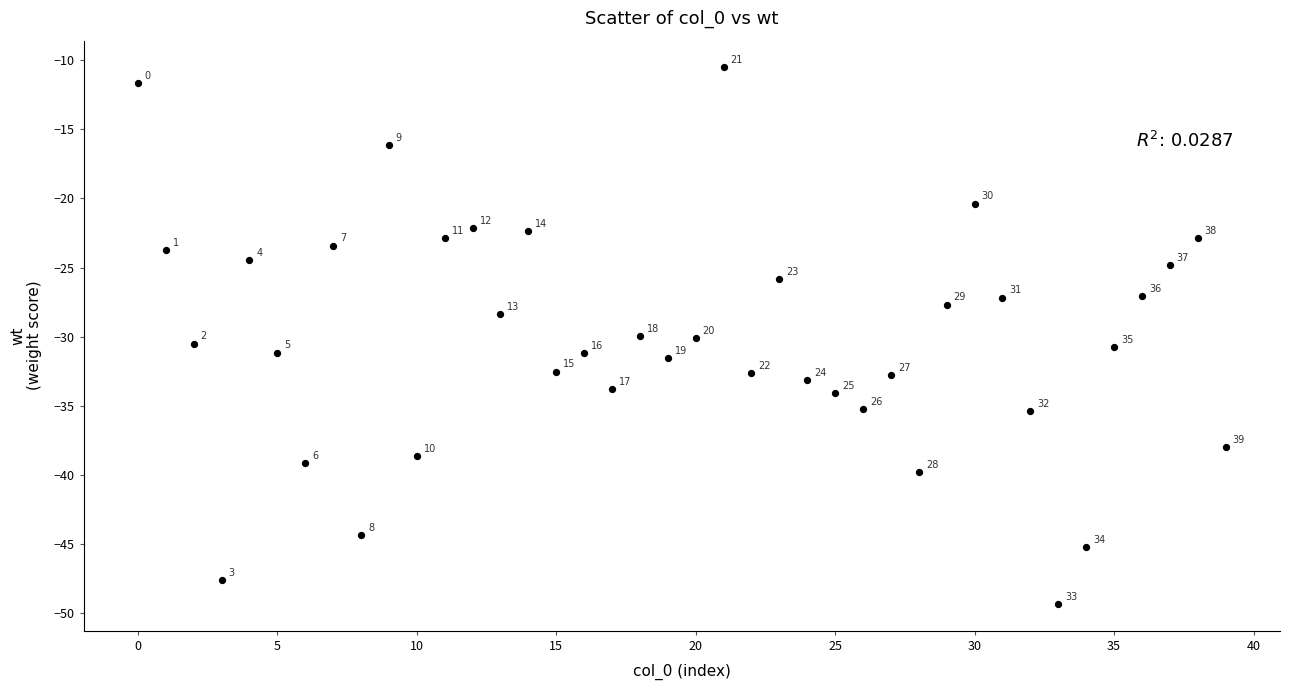

What Y value in the scatter plot is closest to -29?

-28.4